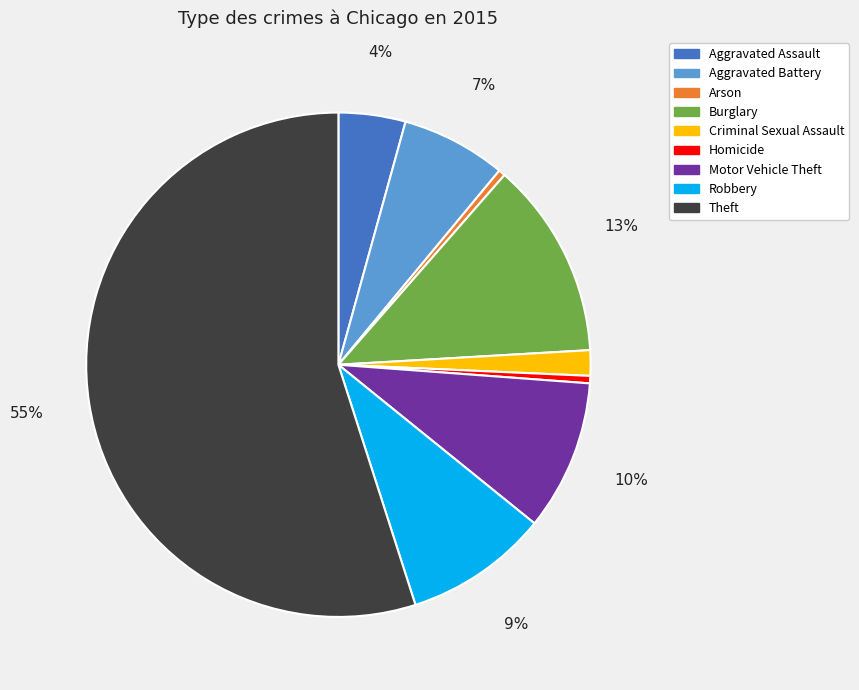

What is the largest slice in the pie chart?

Theft